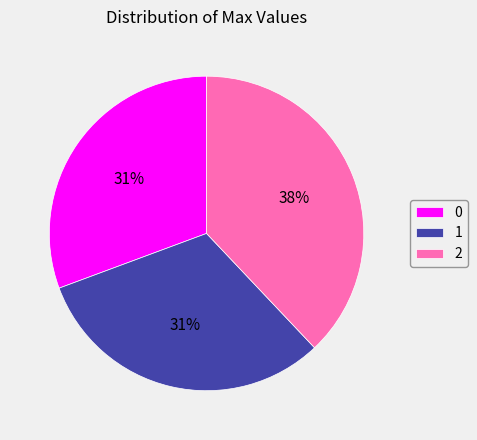

Is there a majority slice in this chart?

No